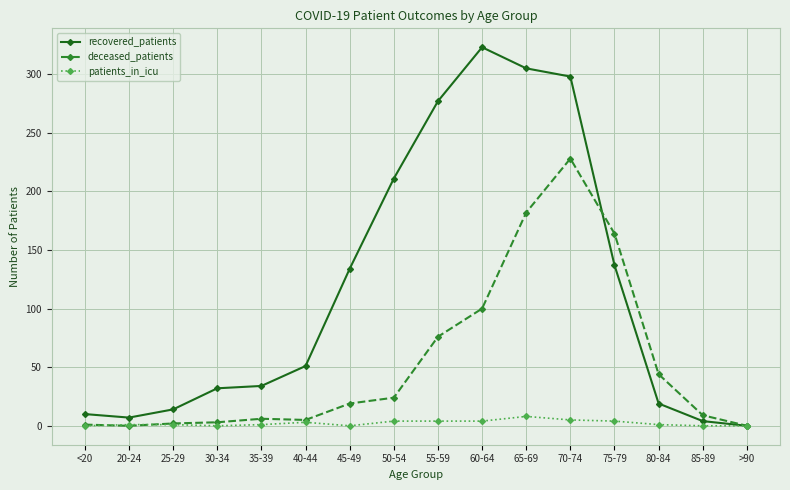

How many categories are shown in the chart?

16